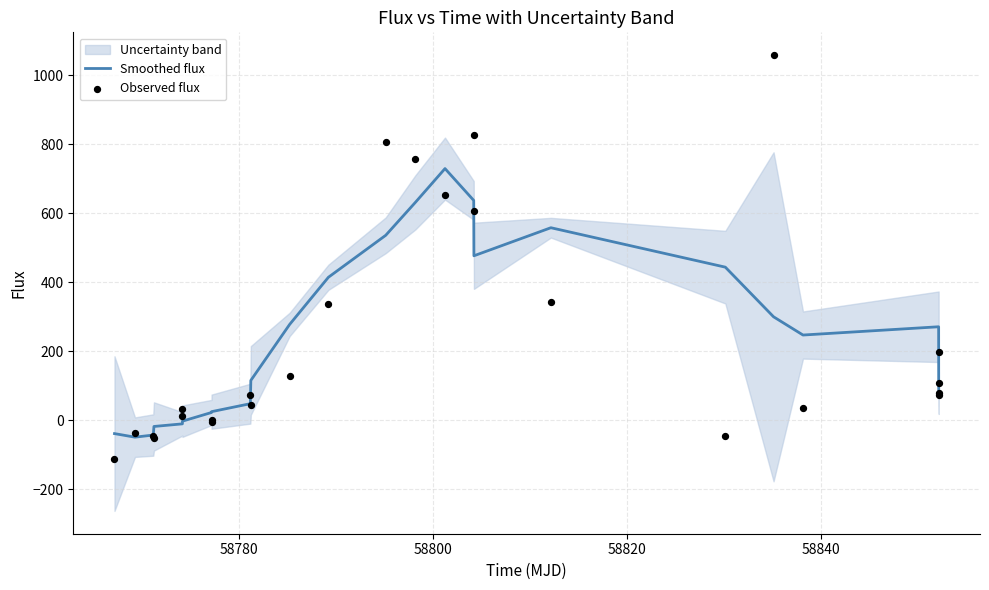

At how many categories does at least one series exceed 183?

13